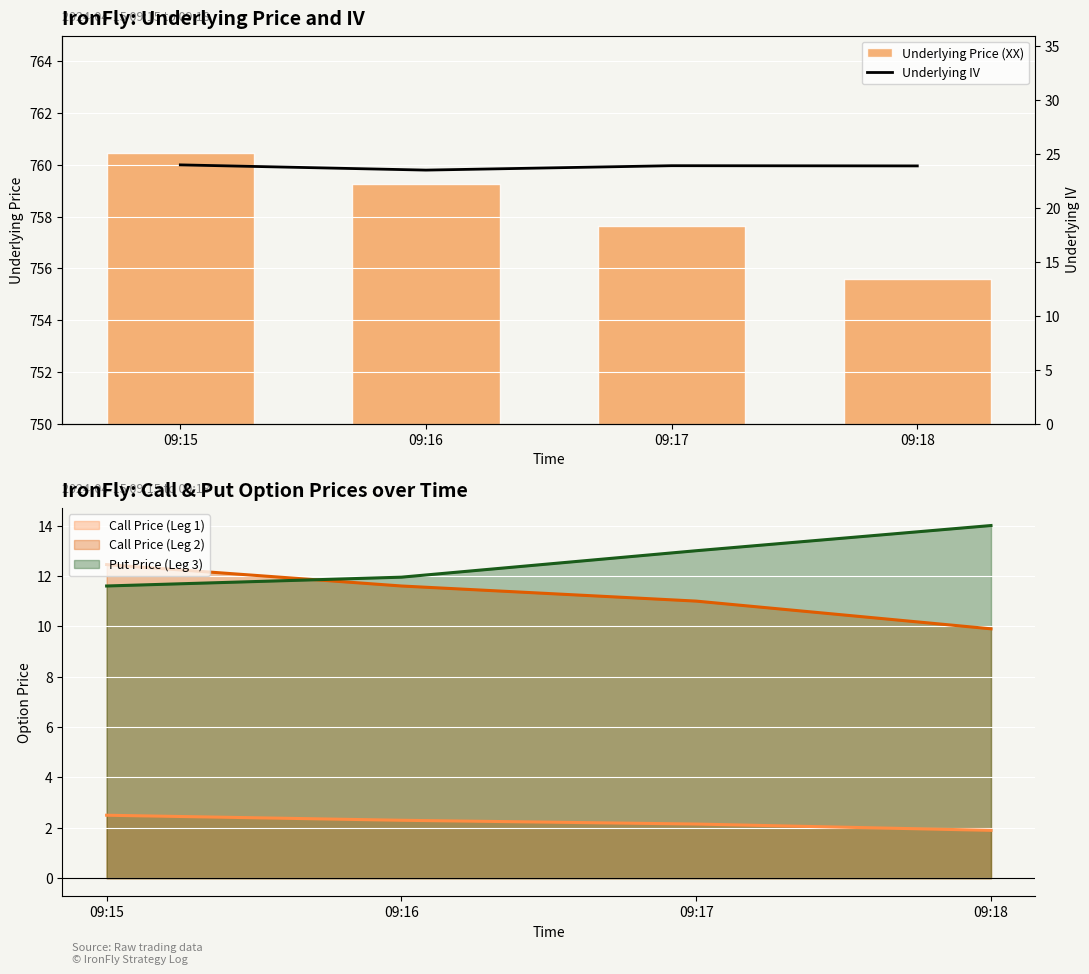

What is the difference between the highest and lowest values at 09:15?

736.5